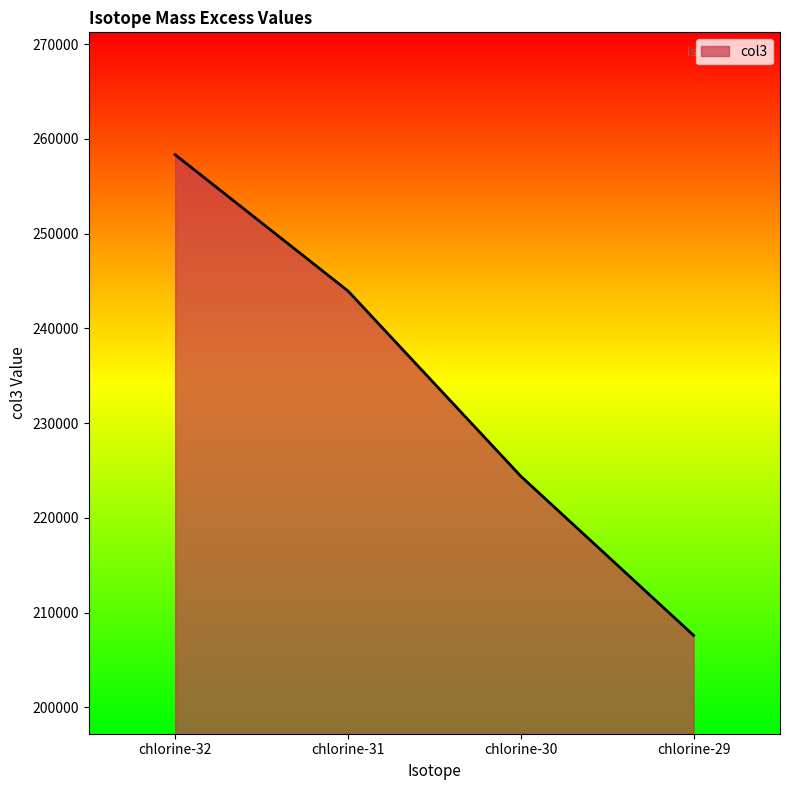

Count the number of data series in this chart.

1